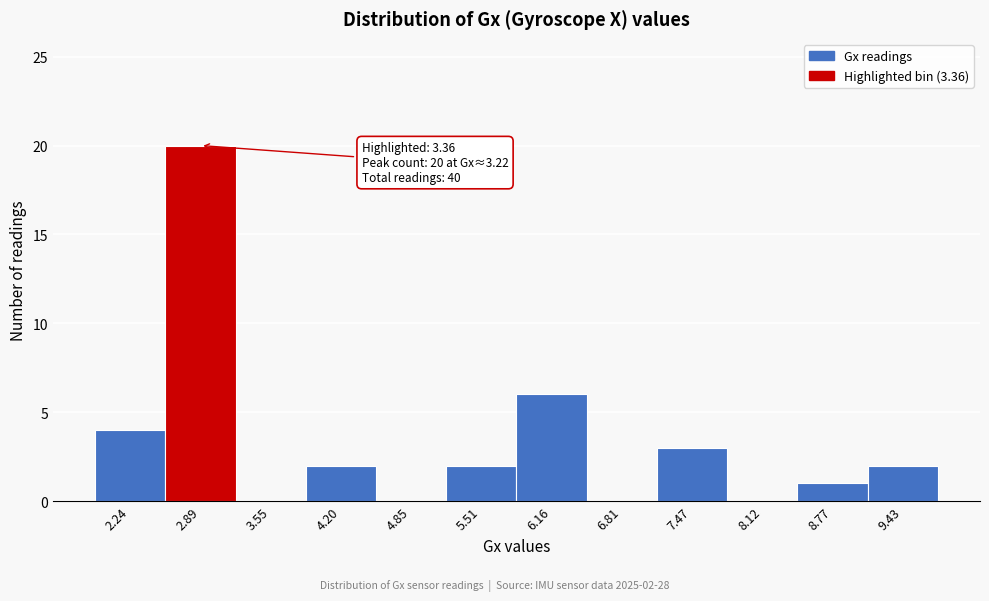

Reading left to right, transcribe all the data shown in this chart.

2.24=4	2.89=20	3.55=0	4.20=2	4.85=0	5.51=2	6.16=6	6.81=0	7.47=3	8.12=0	8.77=1	9.43=2